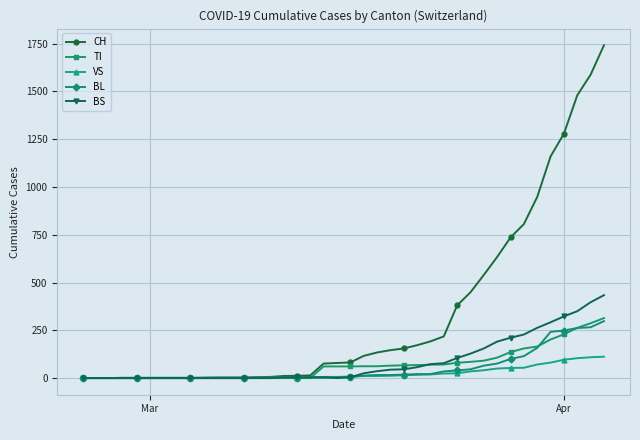

At how many categories does at least one series exceed 875?

6